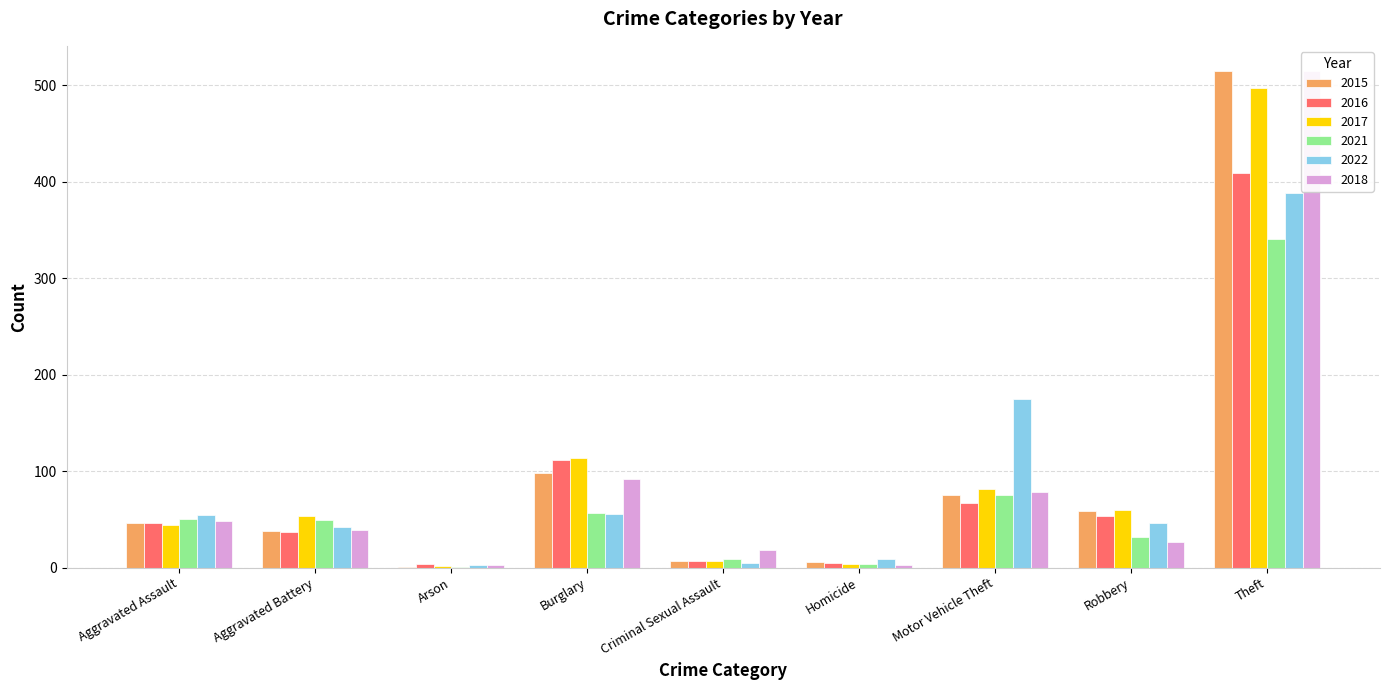

How many bars are there in total?

54